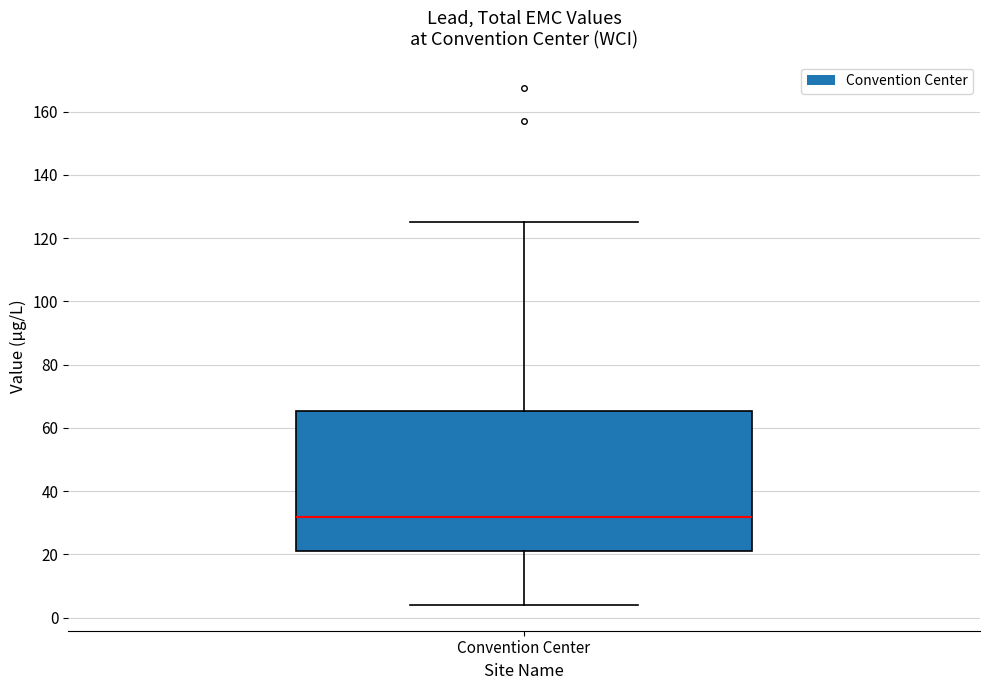

Where is the lower edge of the box for Convention Center on the y-axis? The values are not printed on the chart, so give them approximately, as read against the axis.

22